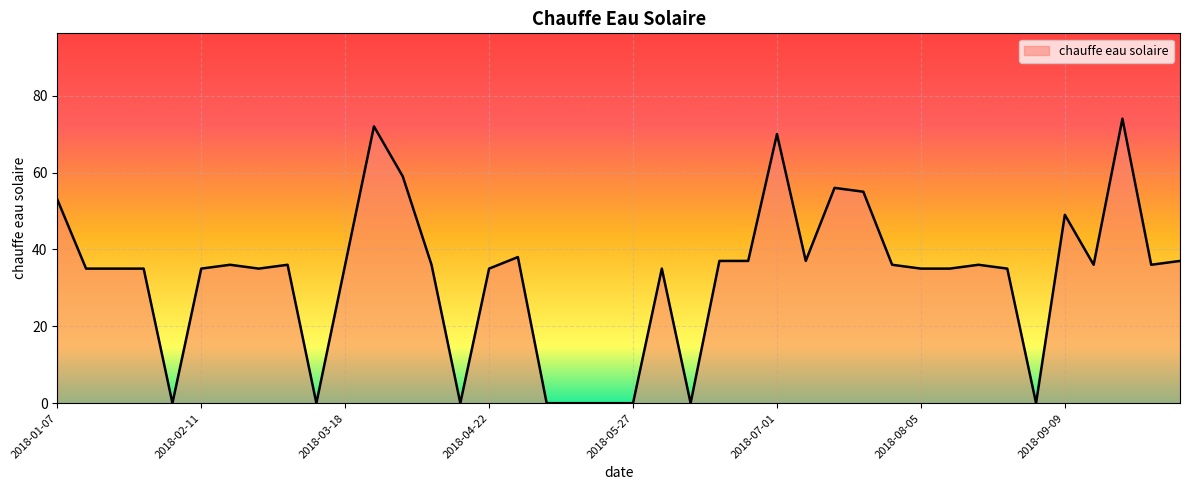

What is the difference between the maximum and minimum values?

74